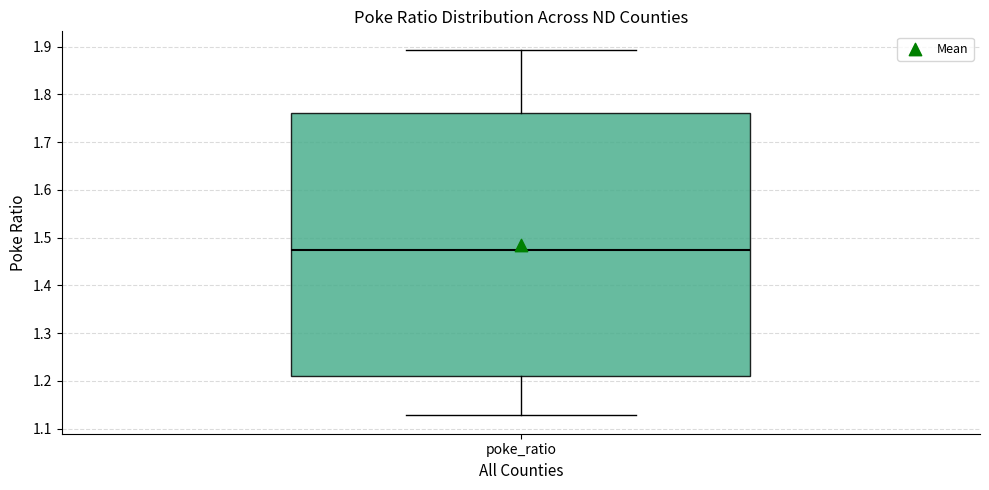

Transcribe this box plot: give where the median line is, the range the box spans, and where the two whiskers end, as read against the y-axis. The values are not printed on the chart, so give them approximately, as read against the axis.

median 1.47, box 1.21 to 1.76, whiskers 1.13 to 1.89